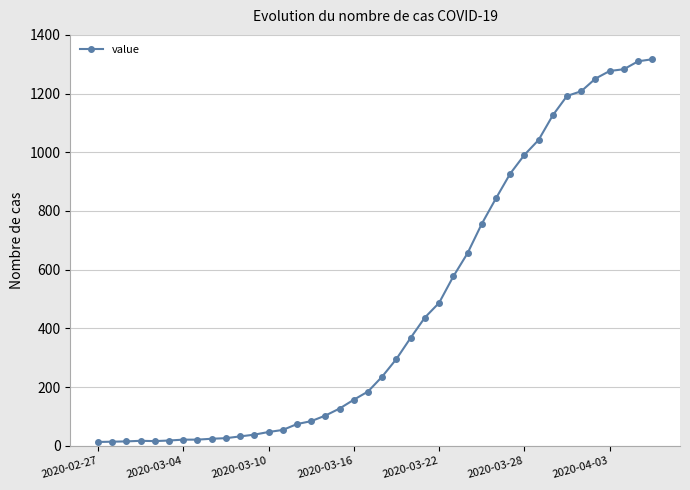

What is the greatest value displayed?

1317